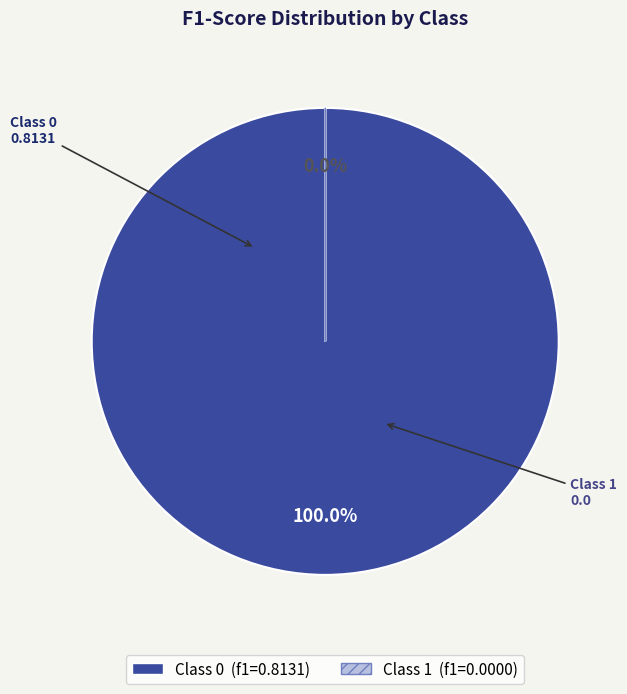

How many slices are in this pie chart?

2